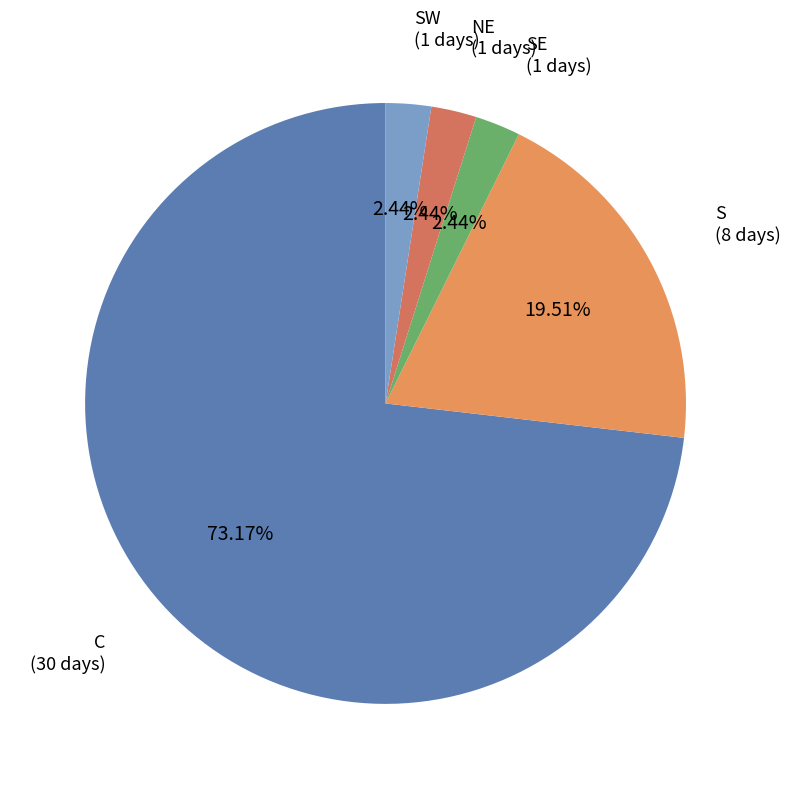

To the nearest percent, what is the difference between the largest and smallest slice percentages?

71%